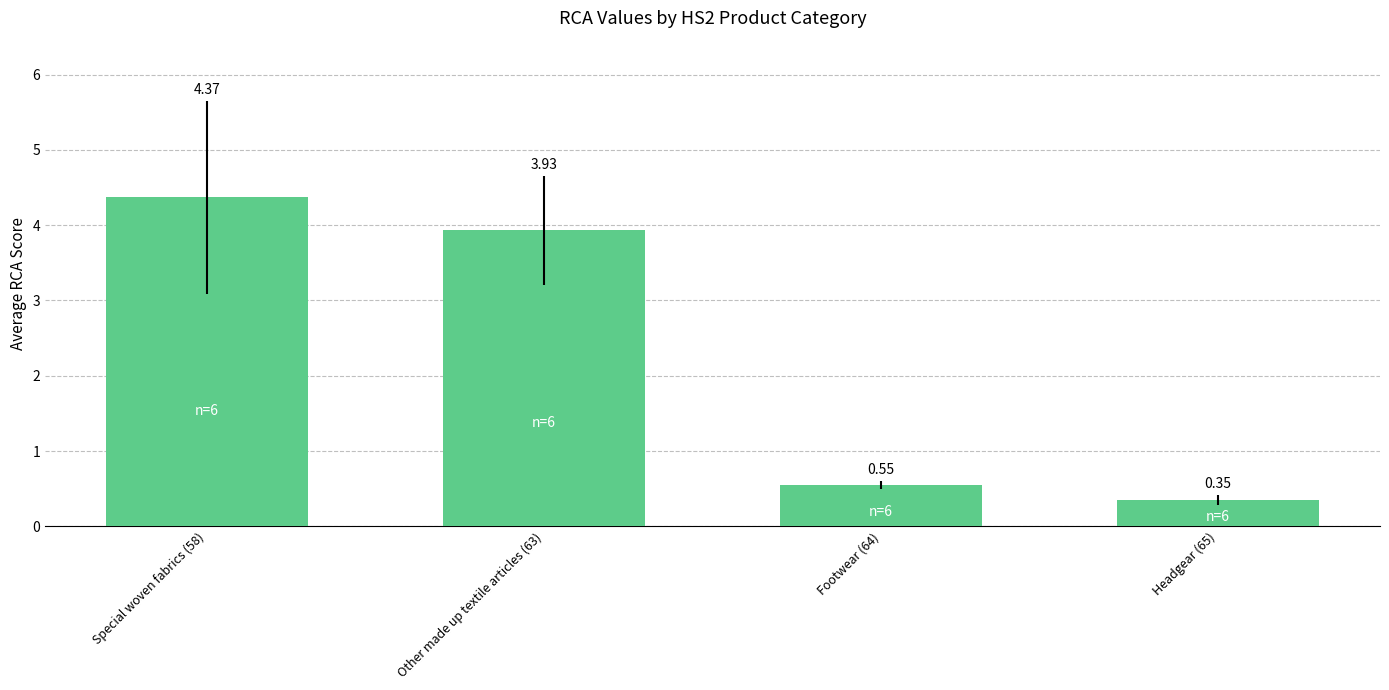

Which label corresponds to the largest value in the chart?

Special woven fabrics (58)